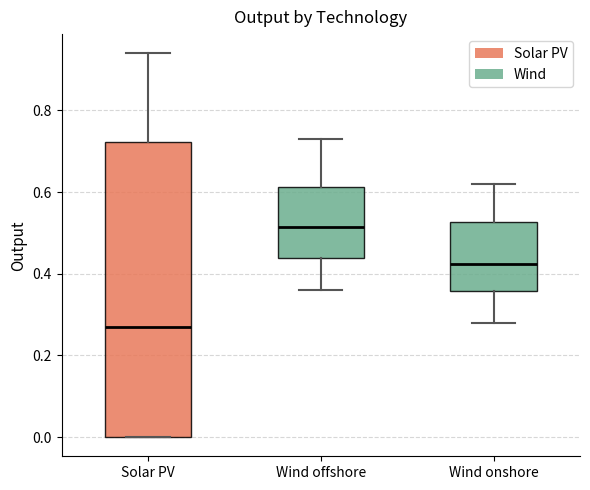

Comparing the boxes themselves (not the whiskers), which one is the tallest?

Solar PV